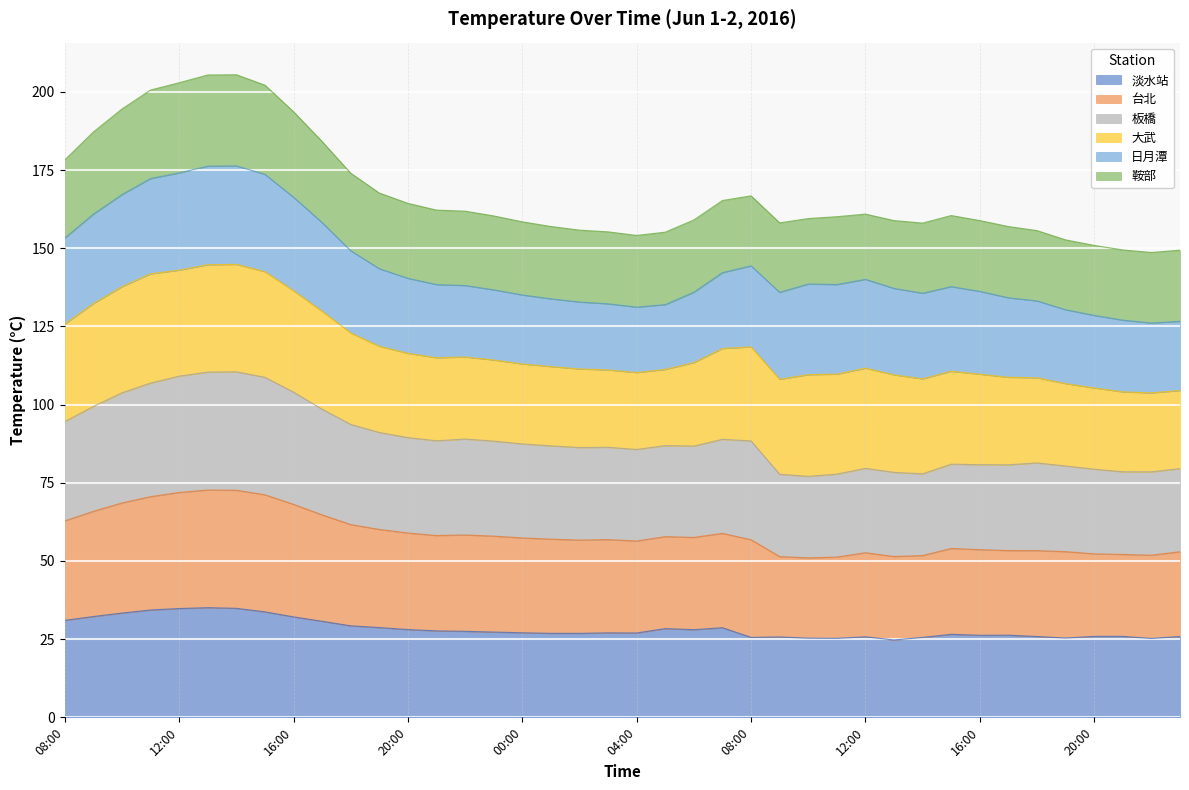

At which label does 淡水站 first exceed 27?

08:00